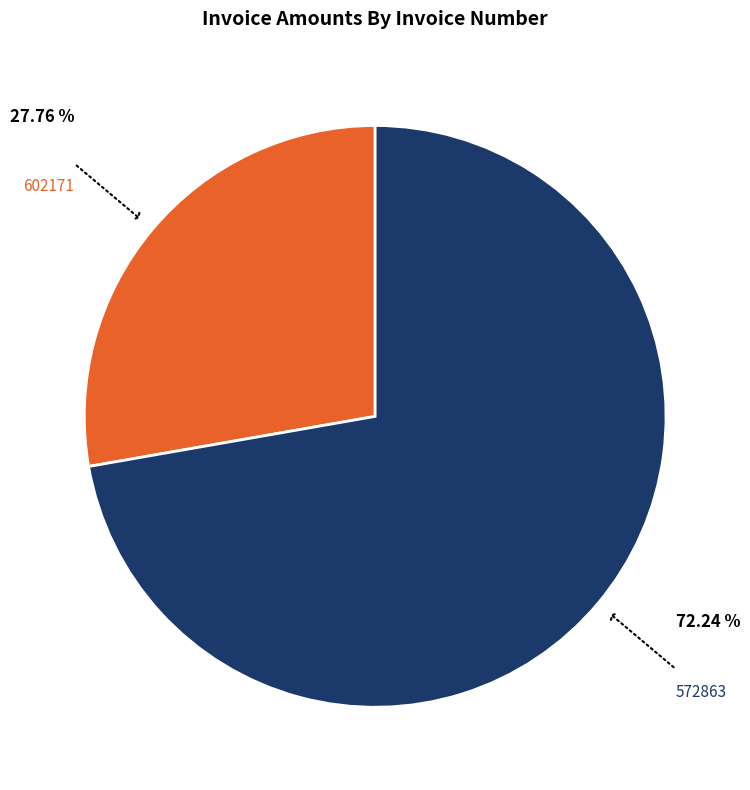

Does any single category account for the majority?

Yes